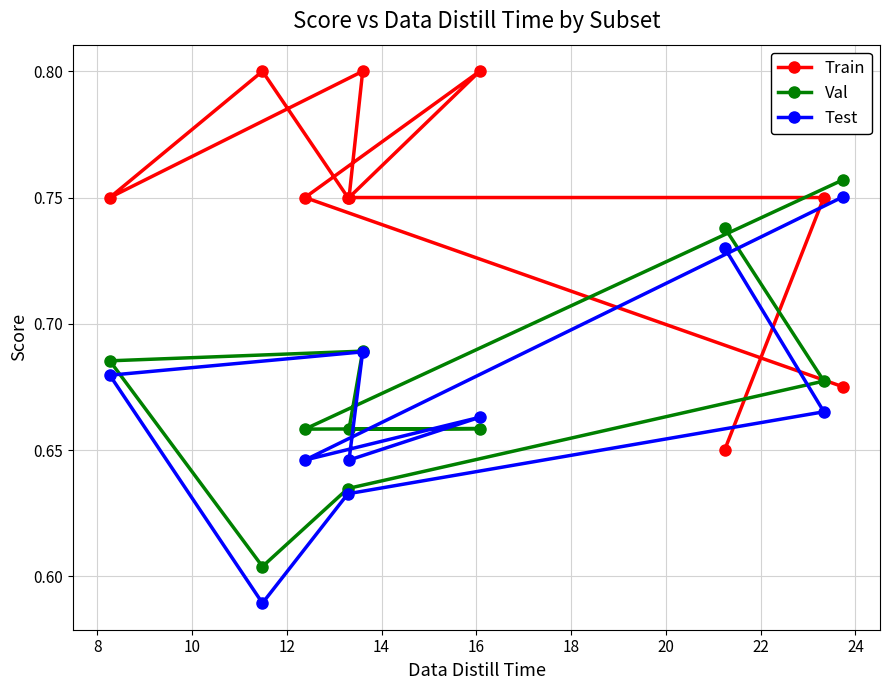

How many Train values are between 0 and 1?

10